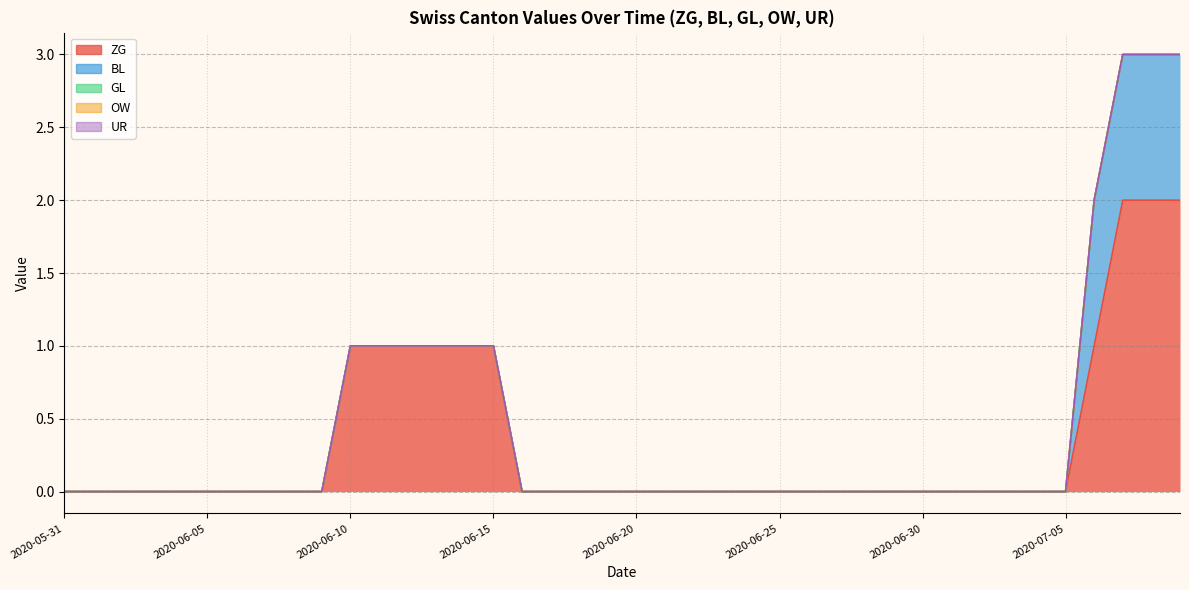

Does the chart have visible grid lines?

Yes